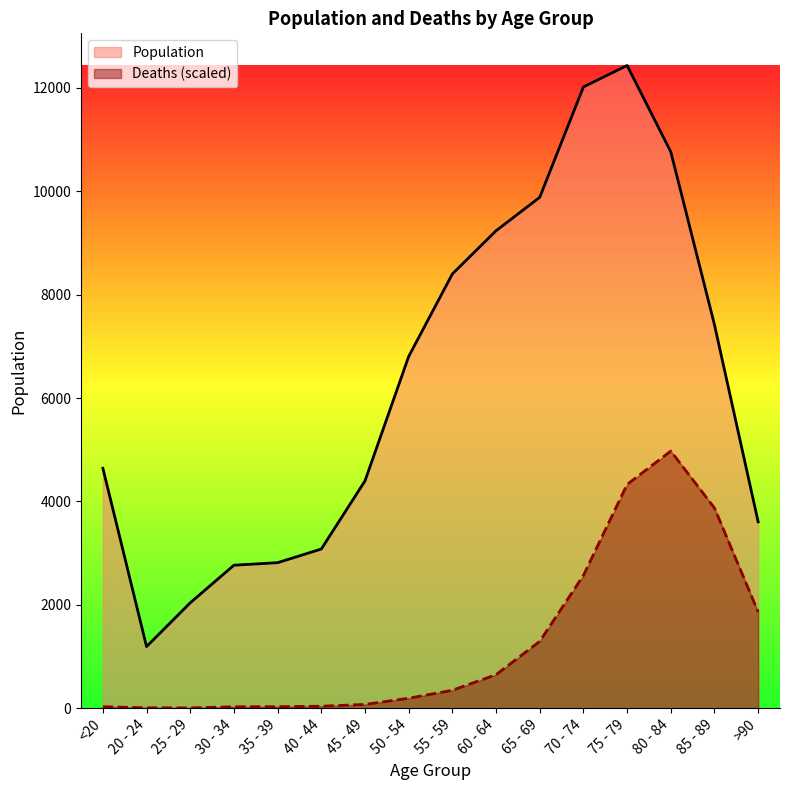

The Deaths series shows 25.8 at 30 - 34. True or false?

True